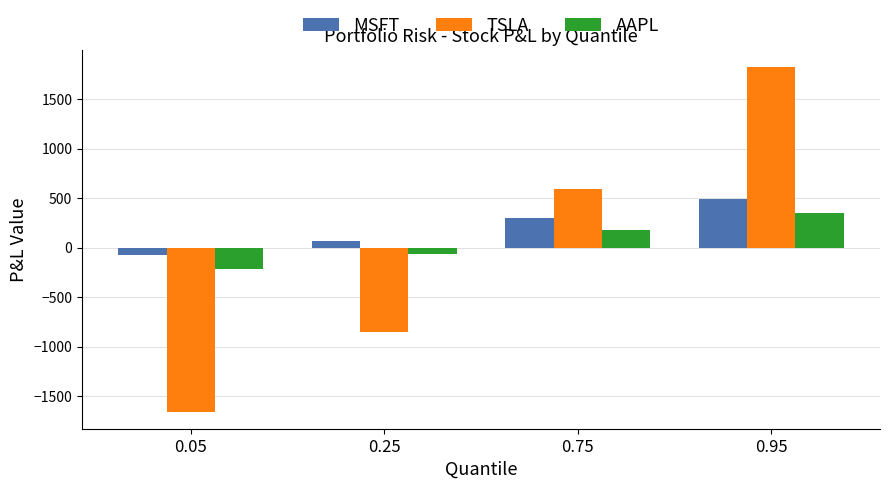

What is the highest value of the AAPL series?

350.6